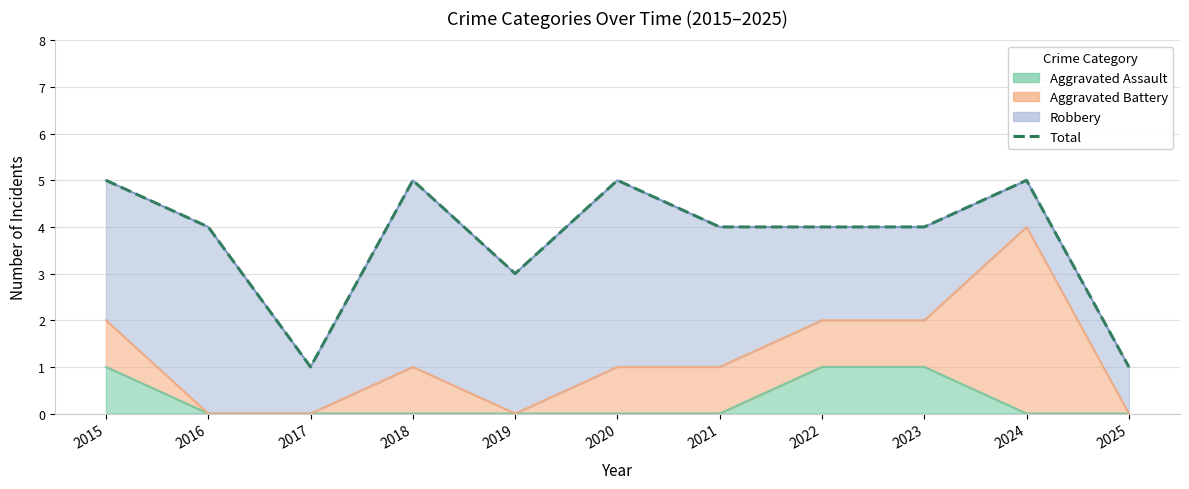

Reading left to right, extract all data points from this chart.

5	4	1	5	3	5	4	4	4	5	1